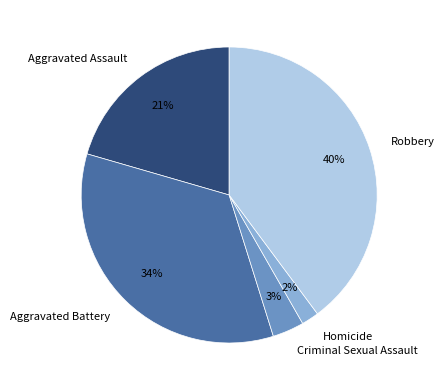

To the nearest percent, what portion does Criminal Sexual Assault represent?

3%